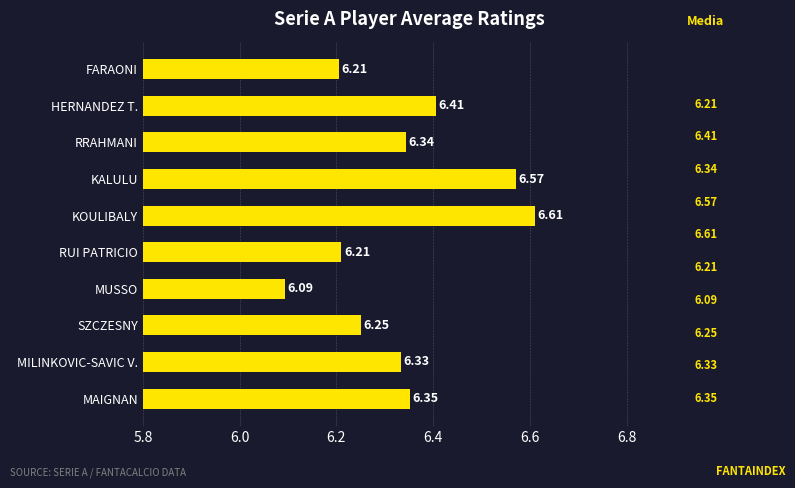

Approximately how many times larger is the value at MUSSO compared to SZCZESNY?

1.0